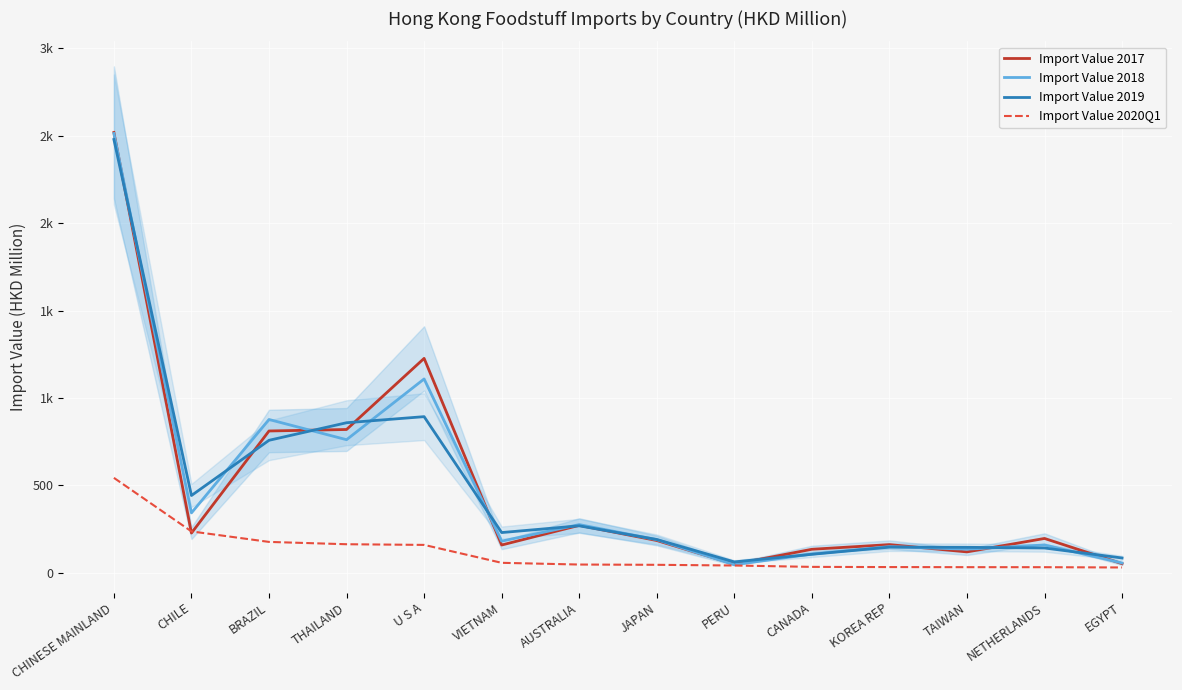

What is the average value of the Import Value 2019 series?

485.7